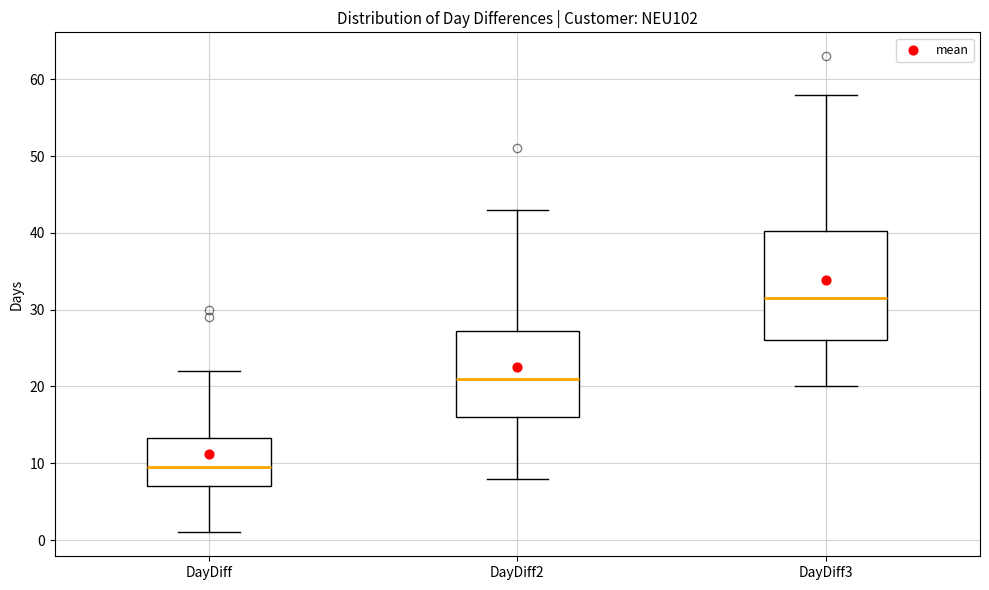

Reading left to right, transcribe this box plot: for each box, give where its median line is, the range the box spans, and where its two whiskers end, as read against the y-axis. The values are not printed on the chart, so give them approximately, as read against the axis.

DayDiff: median 10, box 7 to 13, whiskers 1 to 22
DayDiff2: median 21, box 16 to 27, whiskers 8 to 43
DayDiff3: median 32, box 26 to 40, whiskers 20 to 58